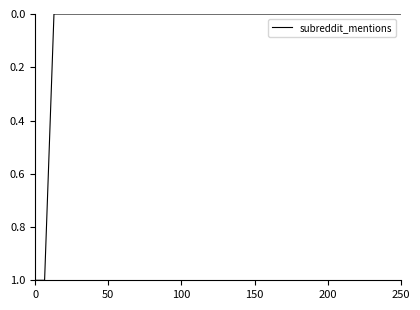

How many series are shown in this chart?

1